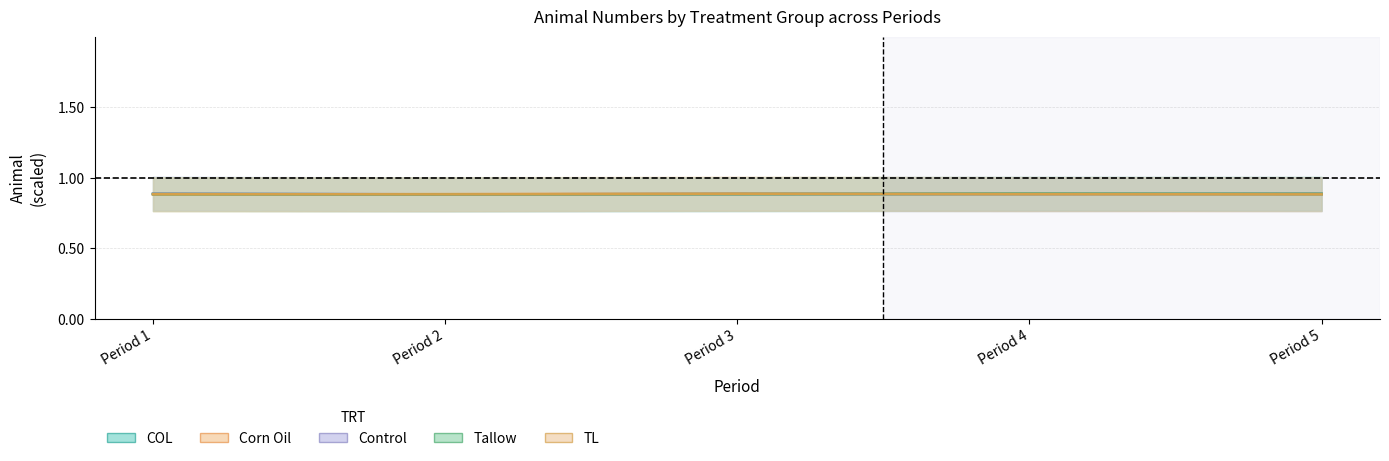

List the series in order of their peak value, highest first.

COL, Corn Oil, Control, Tallow, TL